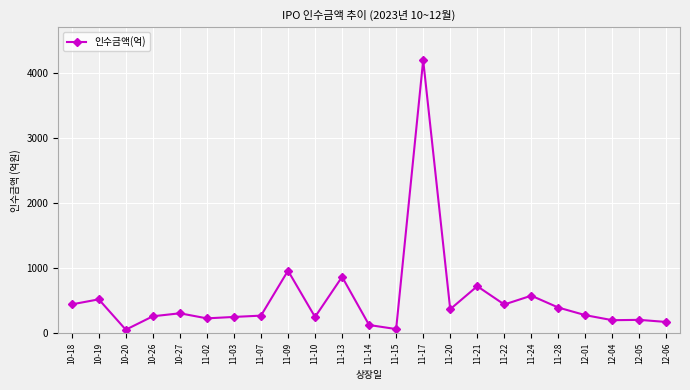

What is the difference between the values at 11-22 and 11-17?

3751.1